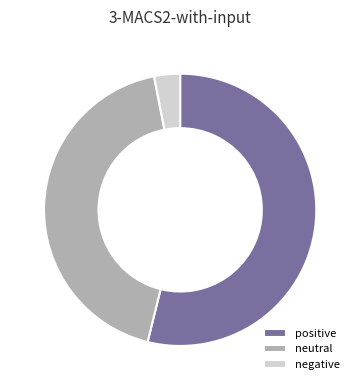

The positive slice represents 54% of the pie. True or false?

True